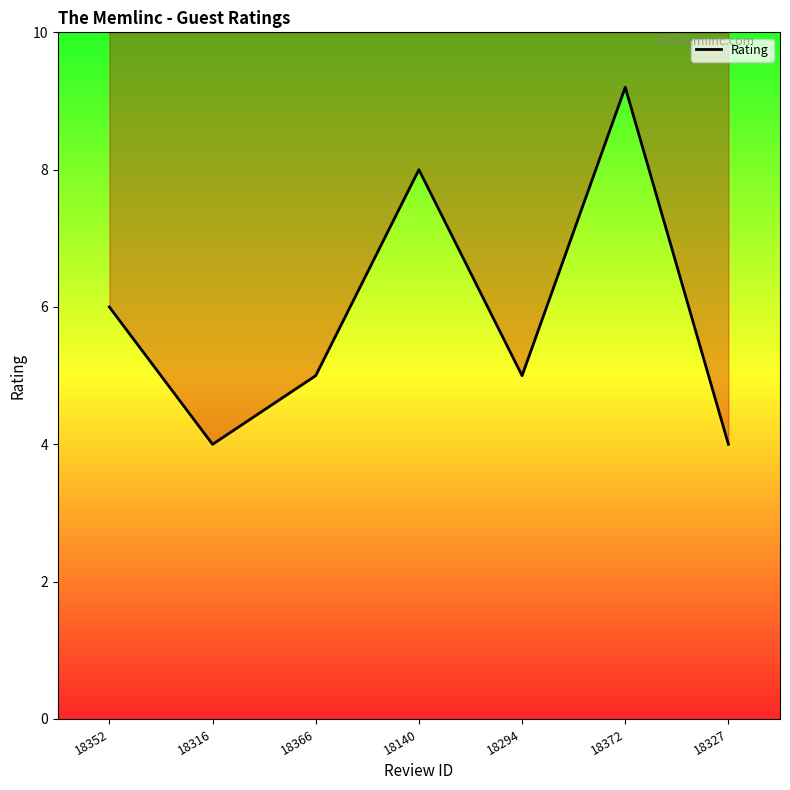

How many interior local valleys (lower than both neighbors) does the data have?

2